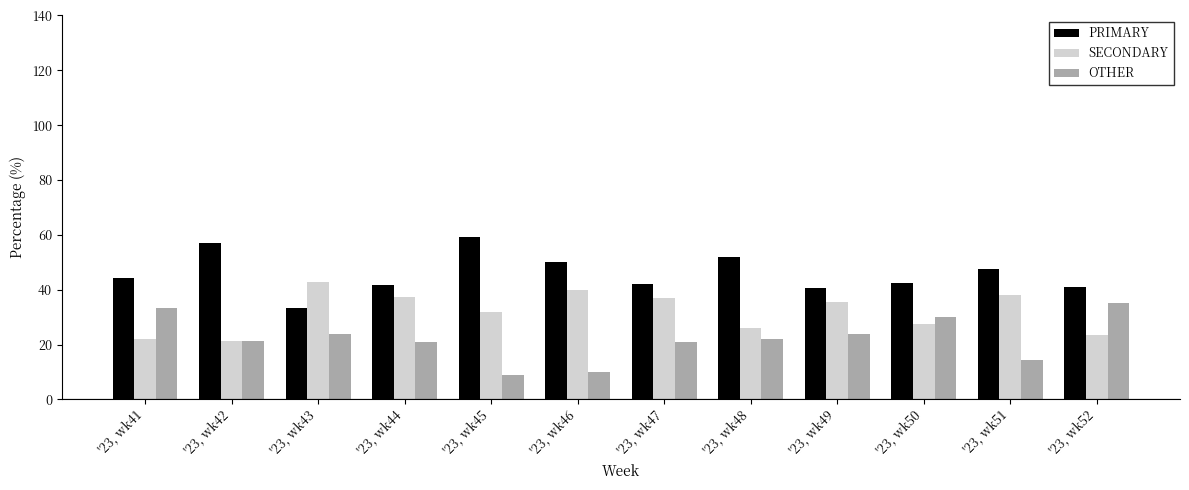

Which series has the largest total across all categories?

PRIMARY